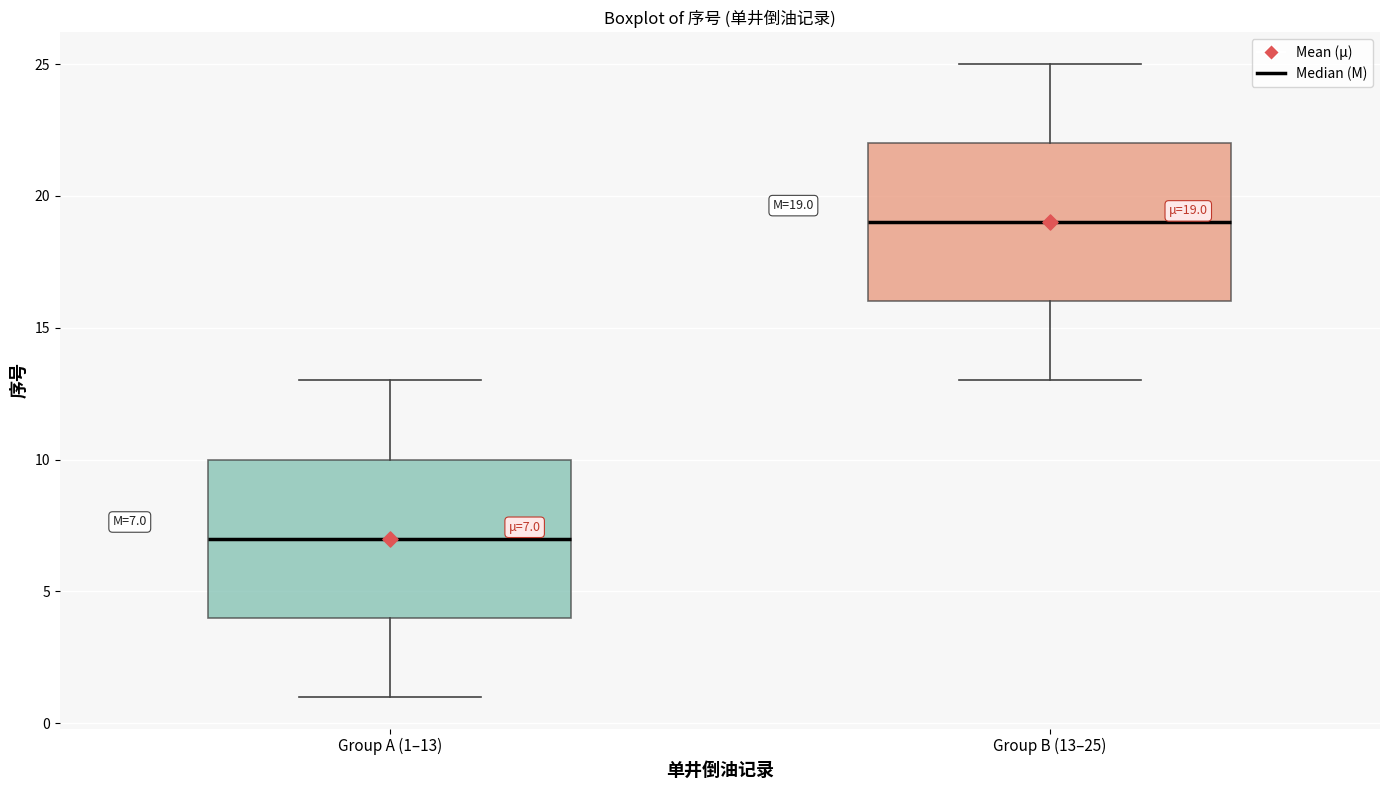

Which box's median line is the lowest?

Group A (1–13)